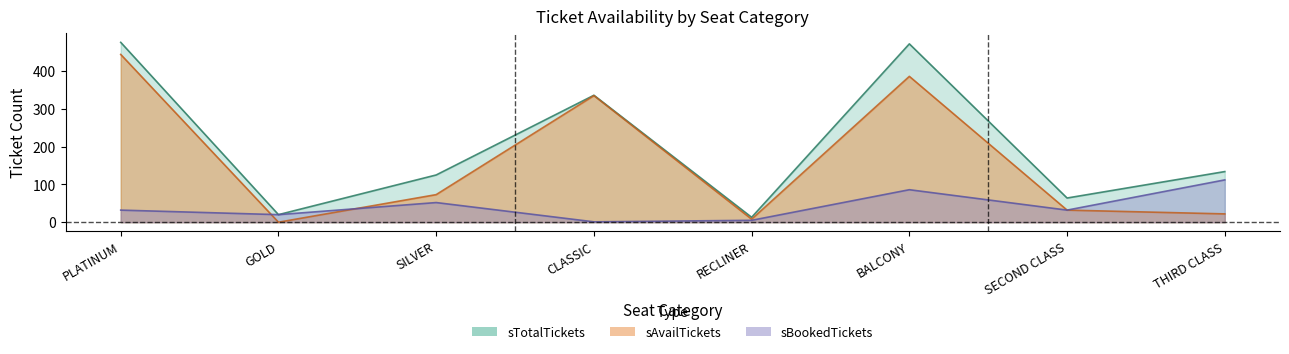

What is the difference between the maximum and minimum values in the sAvailTickets series?

444